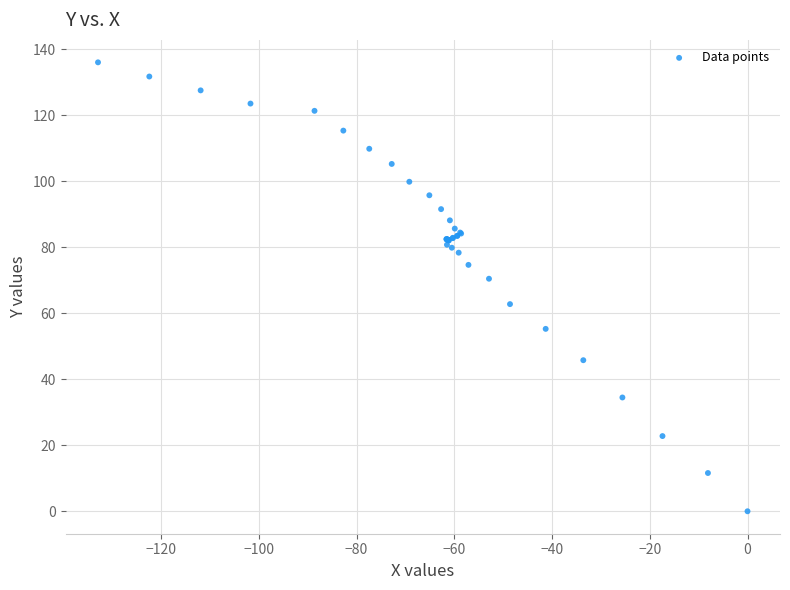

What Y value in the scatter plot is closest to 68?

70.5